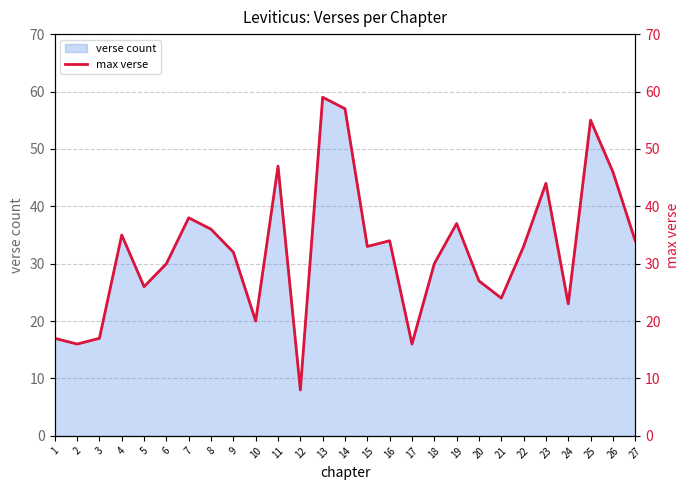

At which label is the value closest to 33?

15